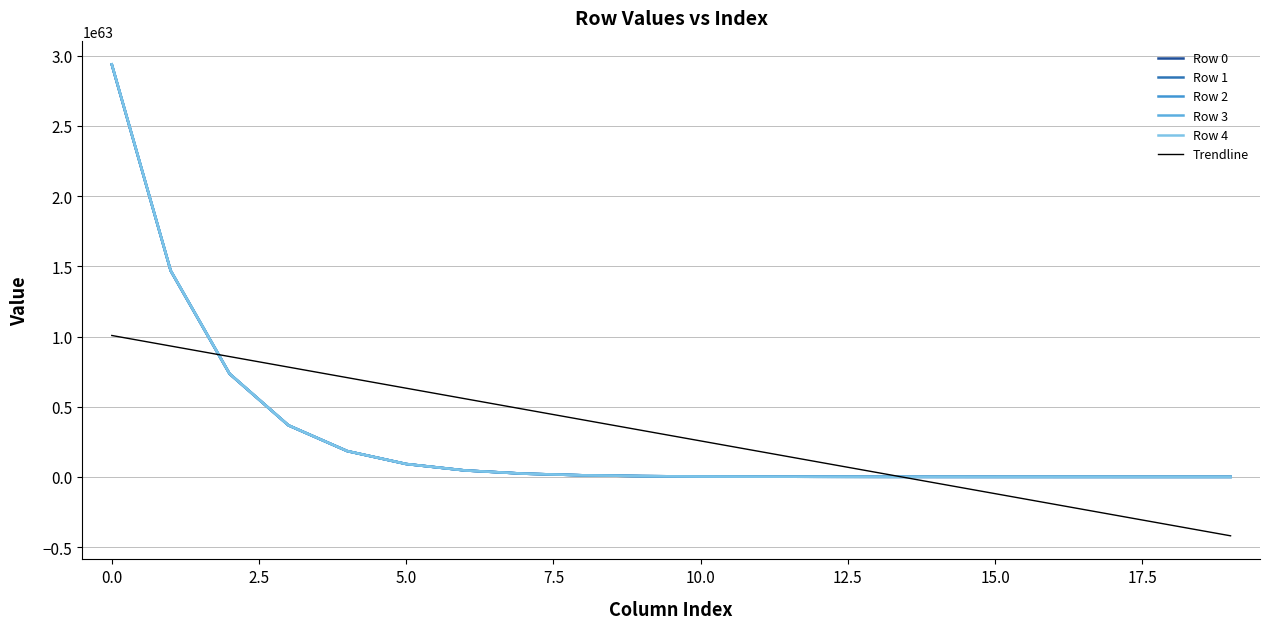

What is the spread (max minus min) of values at 5?

89177186002911173996201408900464752757413436172522703814656